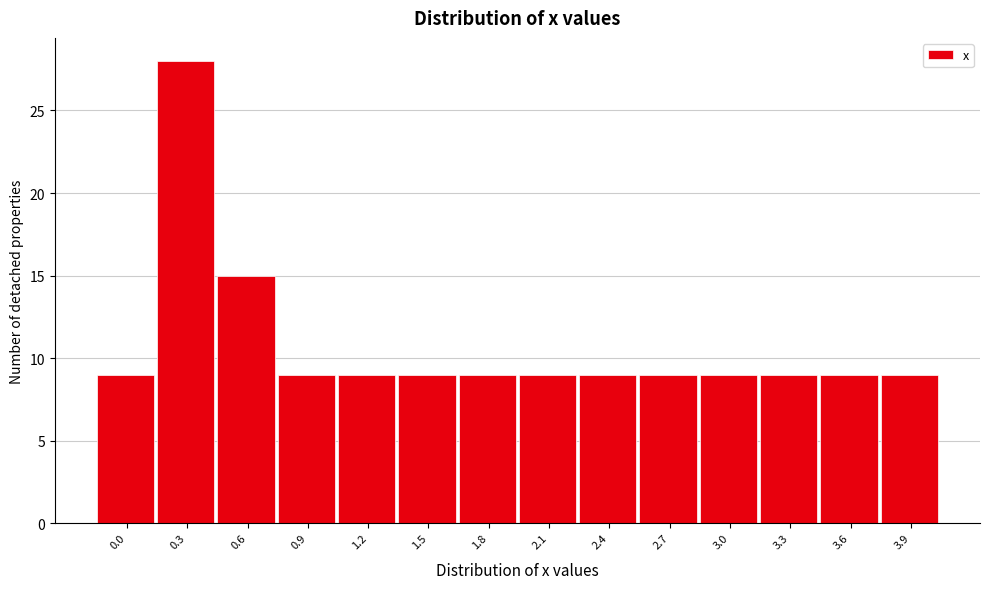

Reading right to left, list all the values displayed in this chart.

3.9=9	3.6=9	3.3=9	3.0=9	2.7=9	2.4=9	2.1=9	1.8=9	1.5=9	1.2=9	0.9=9	0.6=15	0.3=28	0.0=9